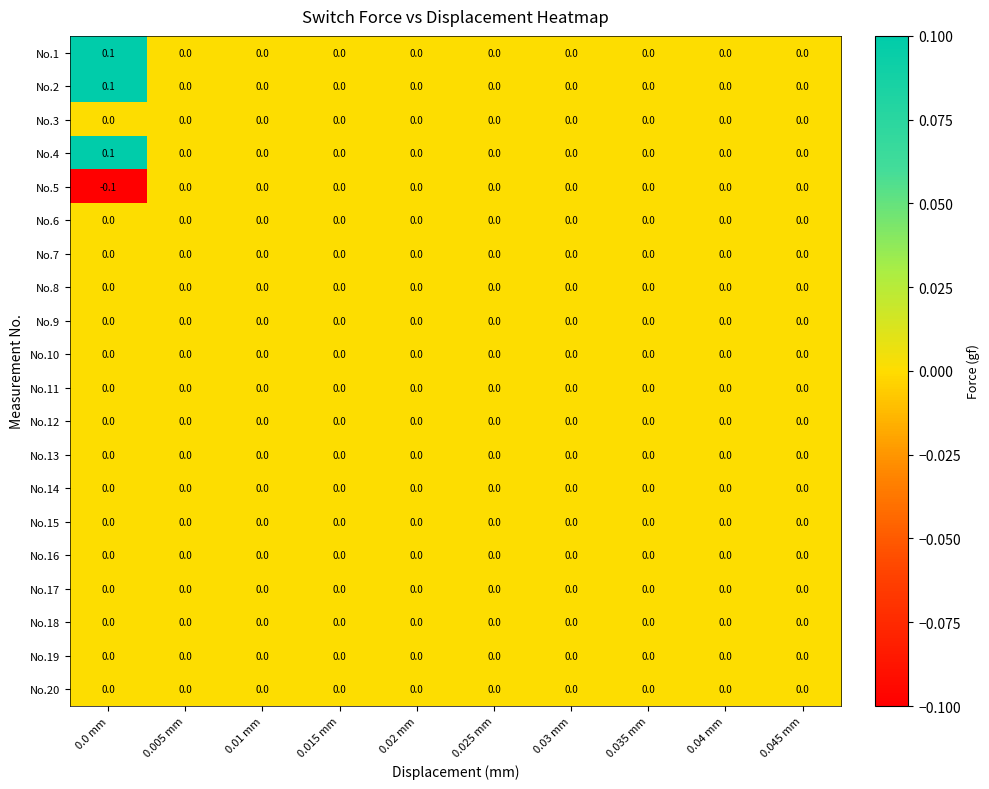

Is it true that No.1 equals 0.0 at 0.025 mm?

True